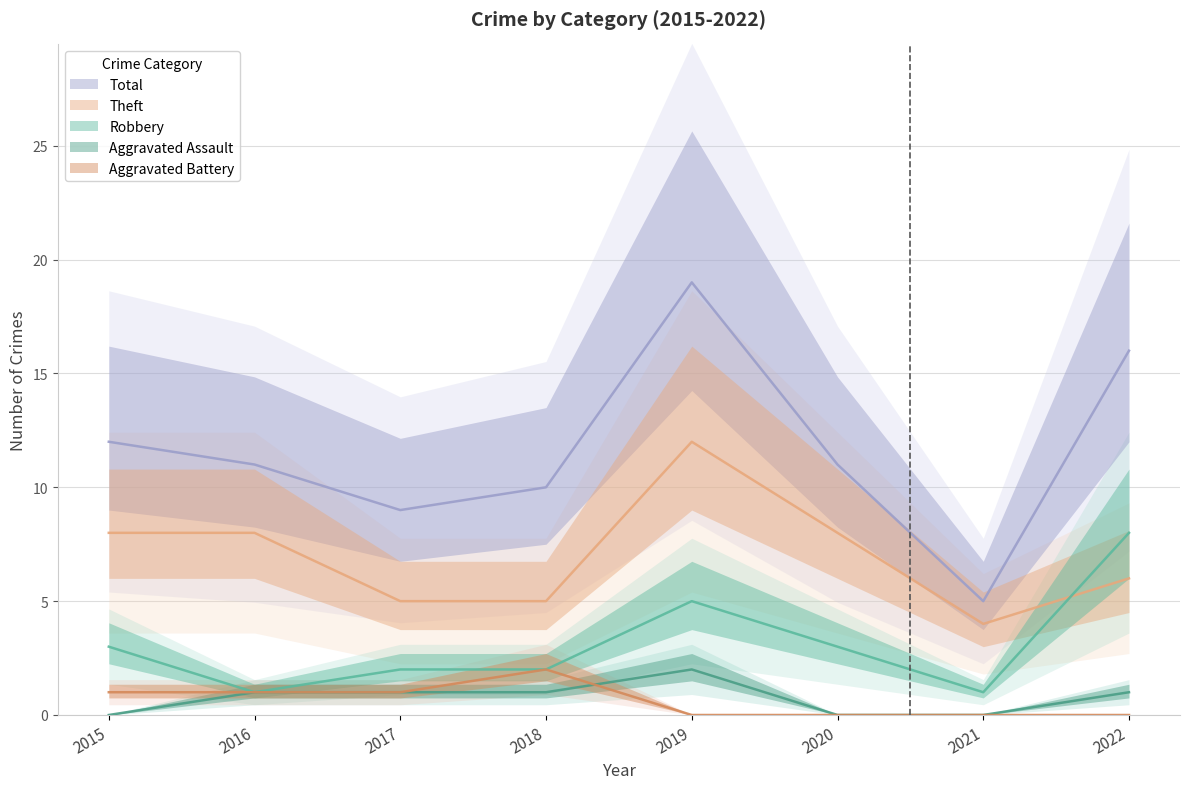

Which series has the largest total across all categories?

Total